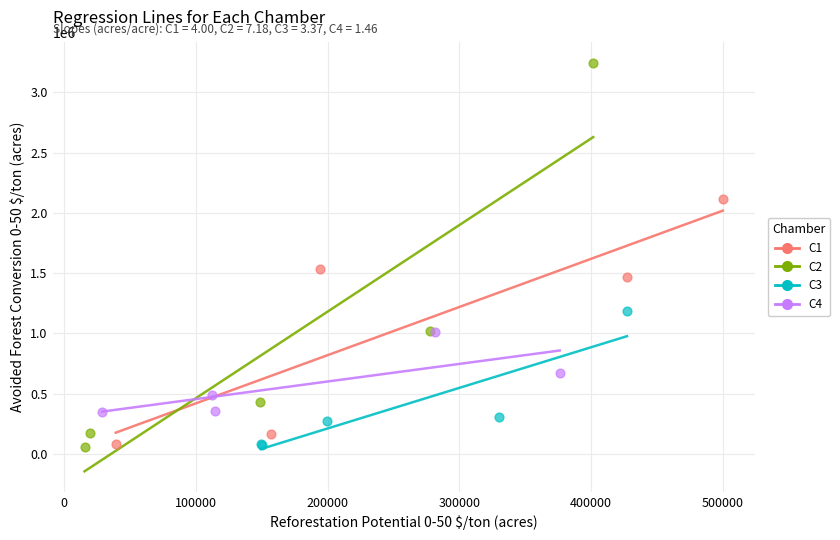

Which series contains the highest Y value?

C2